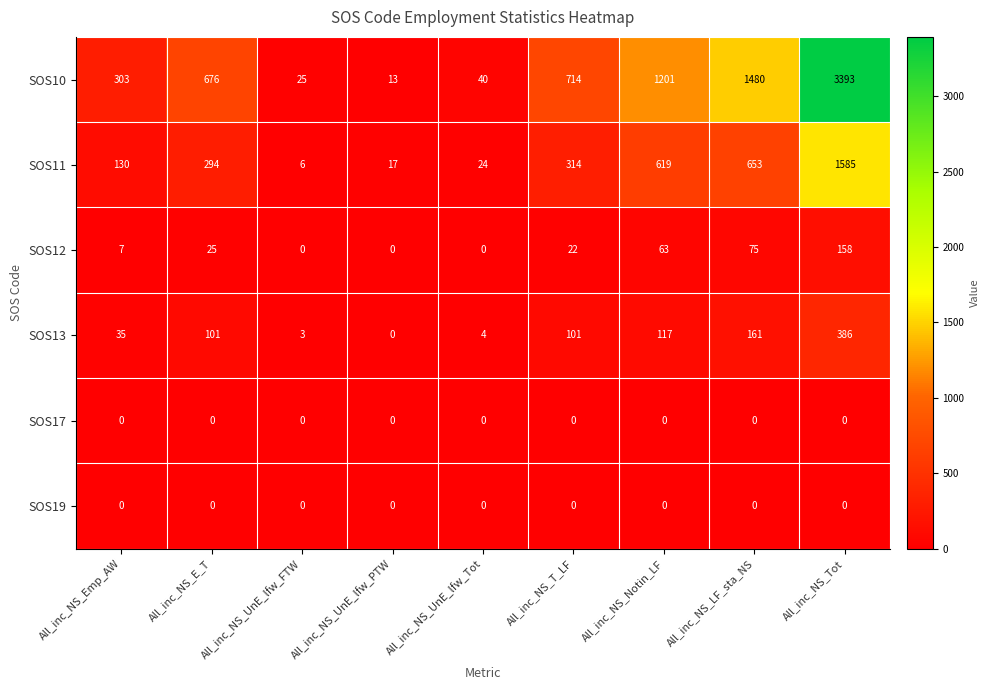

At how many categories does at least one series exceed 1053?

3